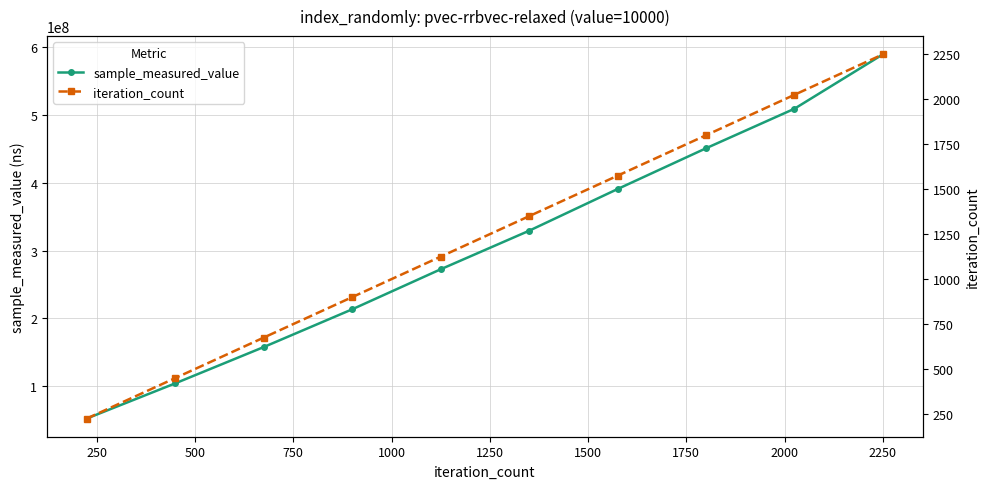

Which series has the widest spread of values?

sample_measured_value